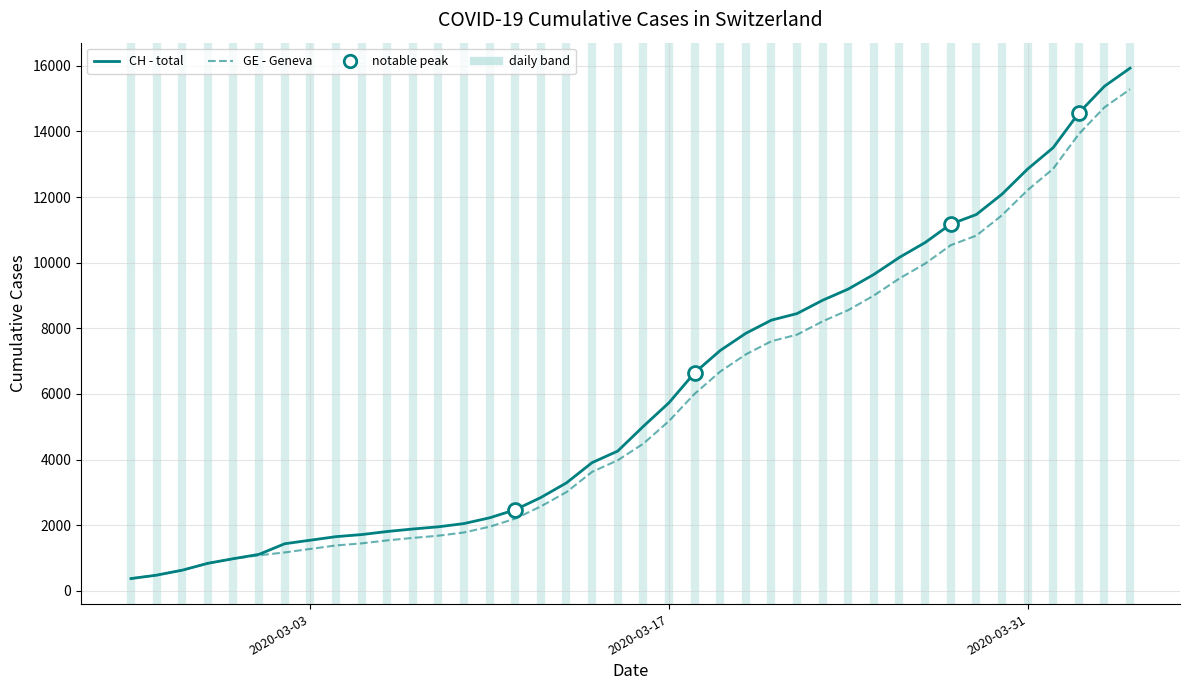

What is the greatest value displayed?

15926